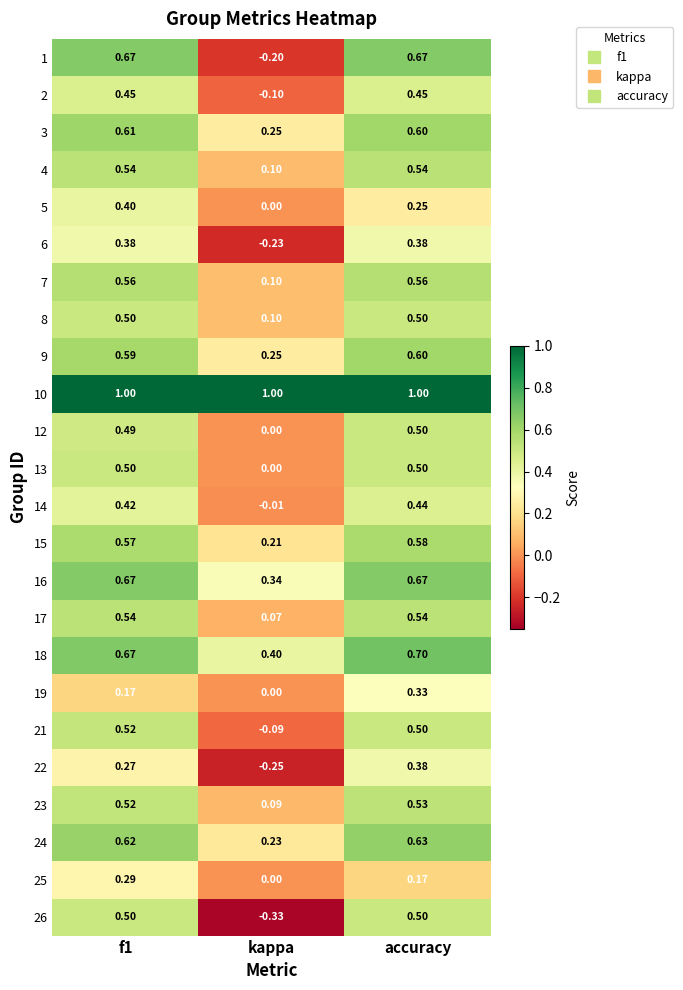

How many series are shown in this chart?

24